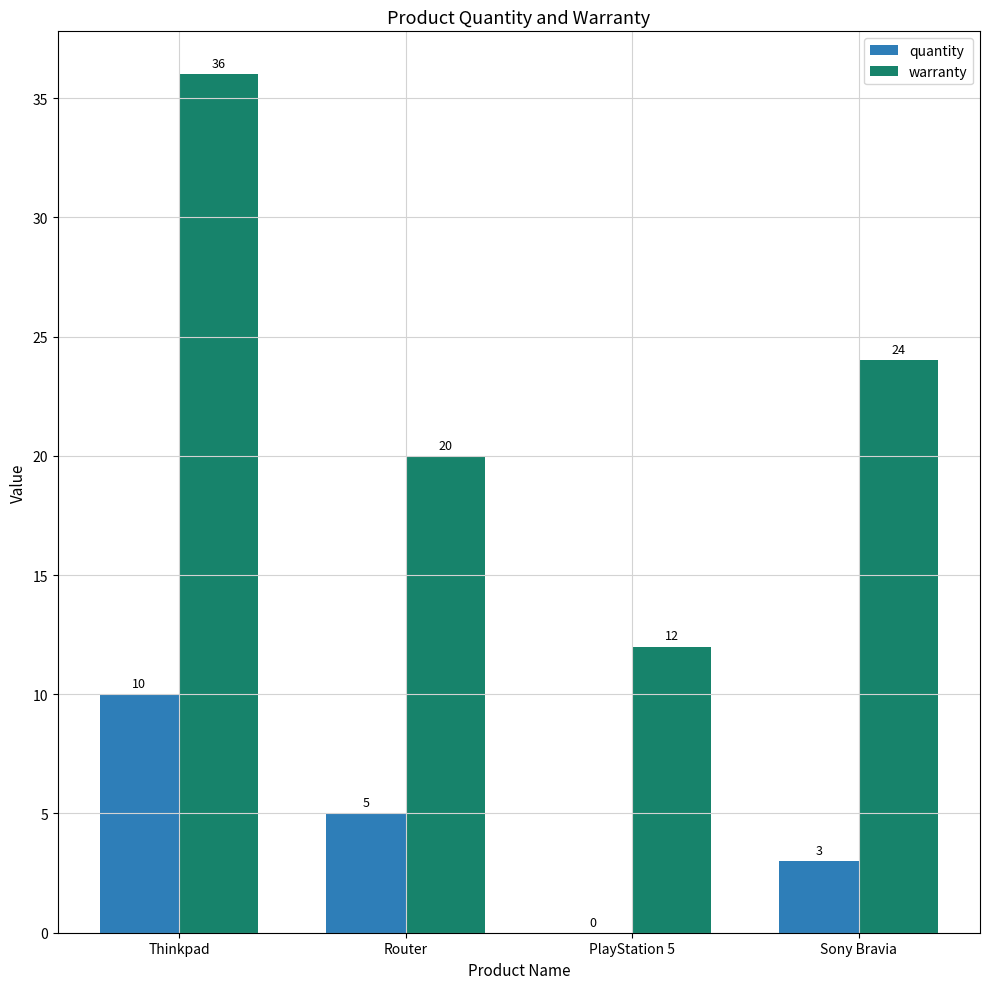

At which category is the sum across all series the highest?

Thinkpad